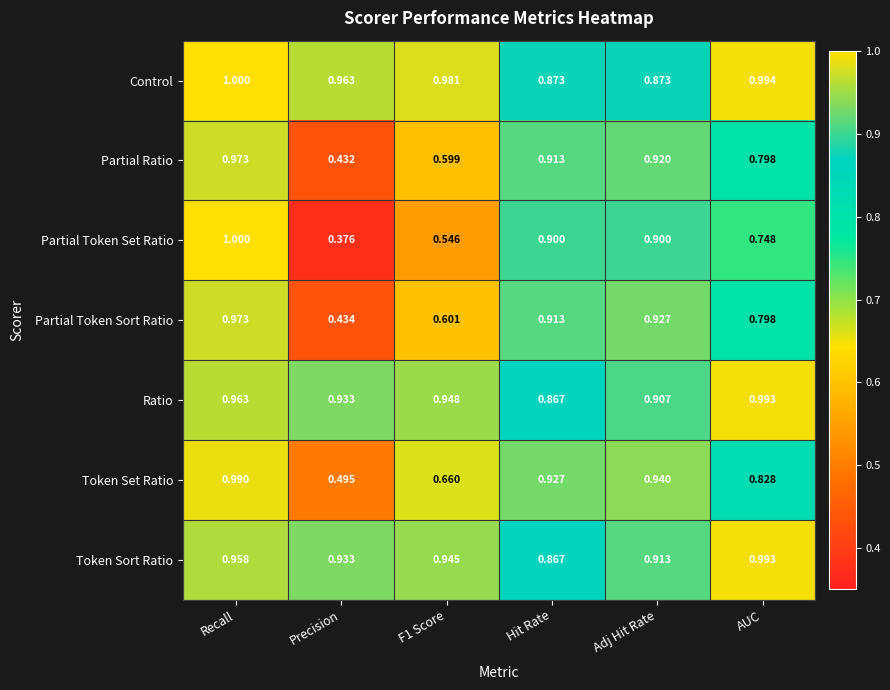

Which series has the widest spread of values?

Partial Token Set Ratio